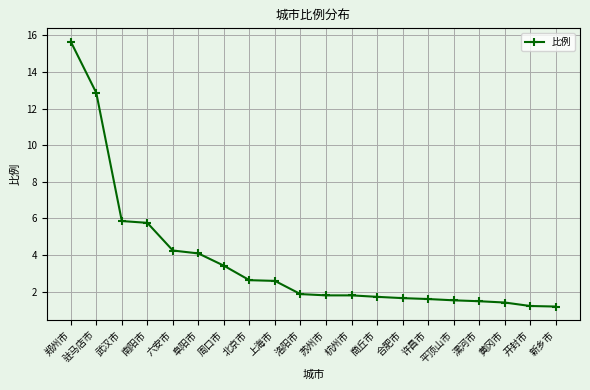

Read the value at 黄冈市.

1.4